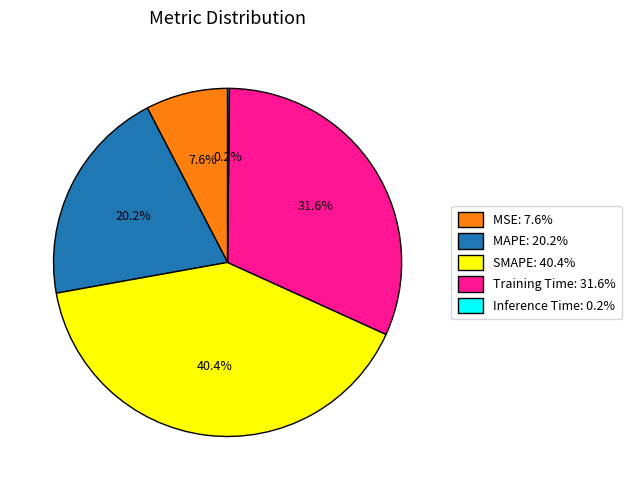

Is MAPE the majority of the pie?

No